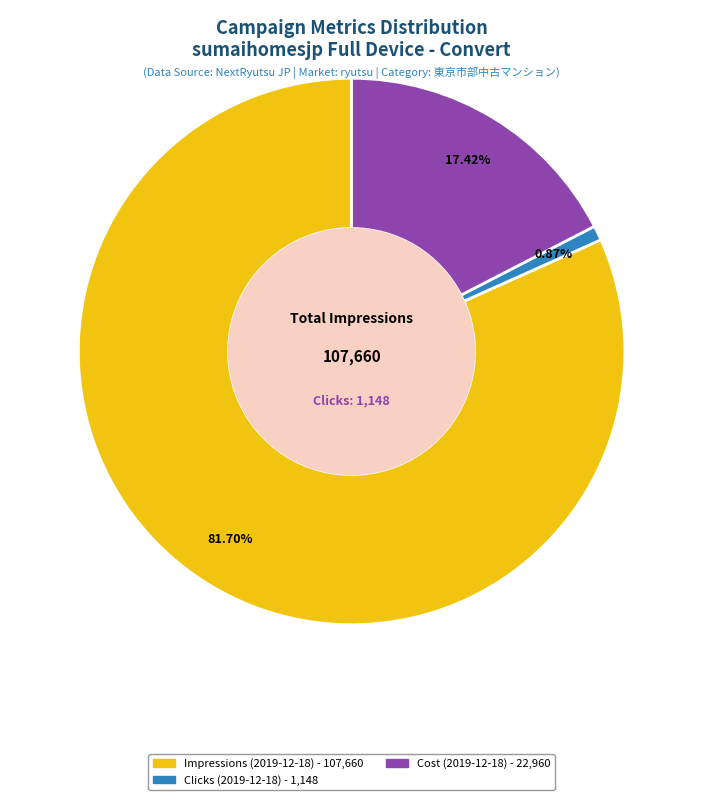

To the nearest percent, what is the difference between the largest and smallest slice percentages?

81%